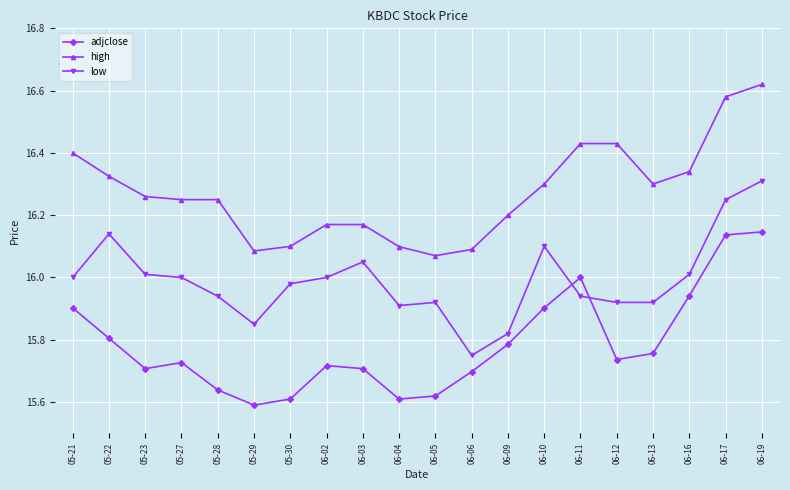

What are all the series names shown in the legend?

adjclose, high, low